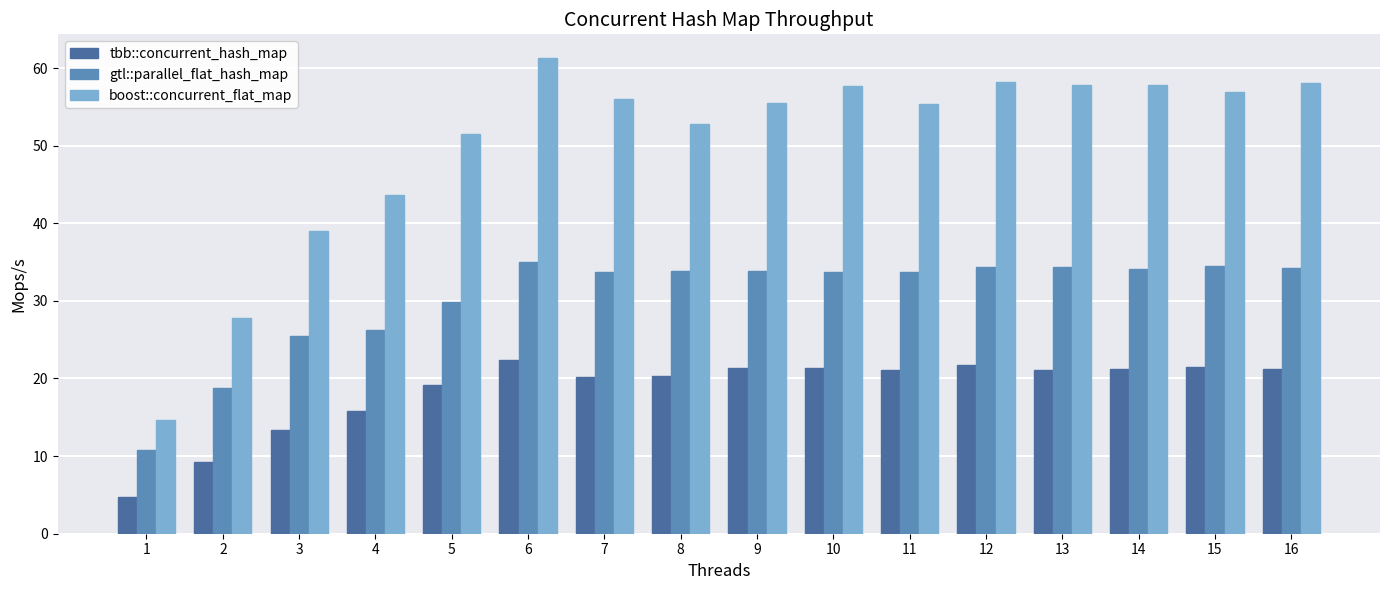

Where does the tbb::concurrent_hash_map series first go above 21?

6